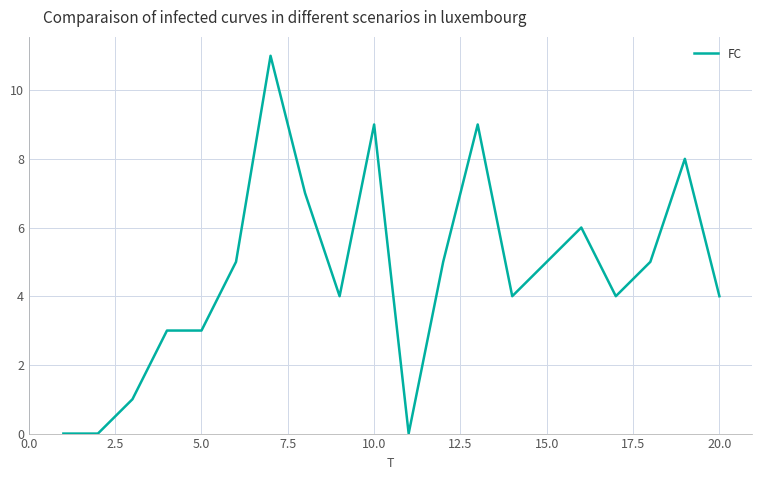

What is the maximum value shown in the chart?

11